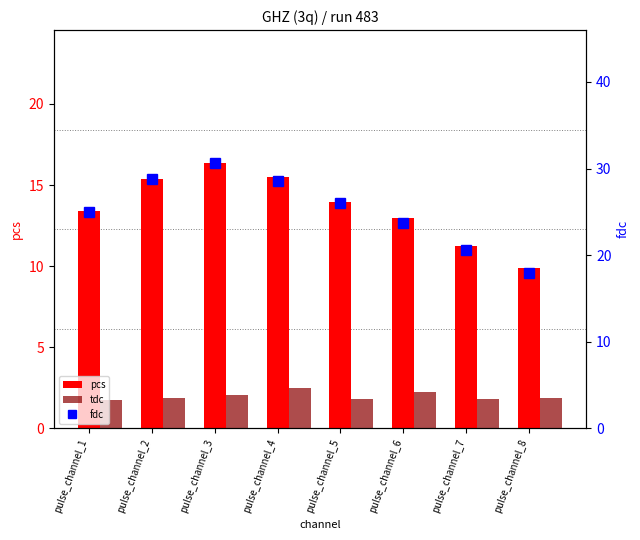

What is the total value across all series at pulse_channel_5?

41.9